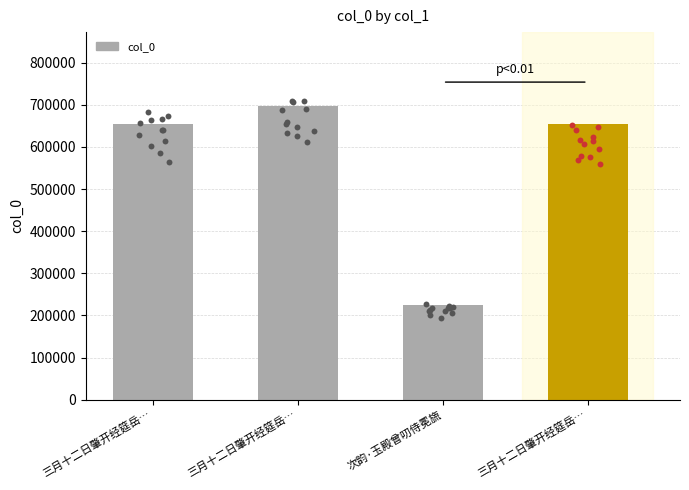

What is the ratio of the value at 三月十二日肇开经筵岳… to the value at 次韵·玉殿曾叨侍冕旒?

2.9